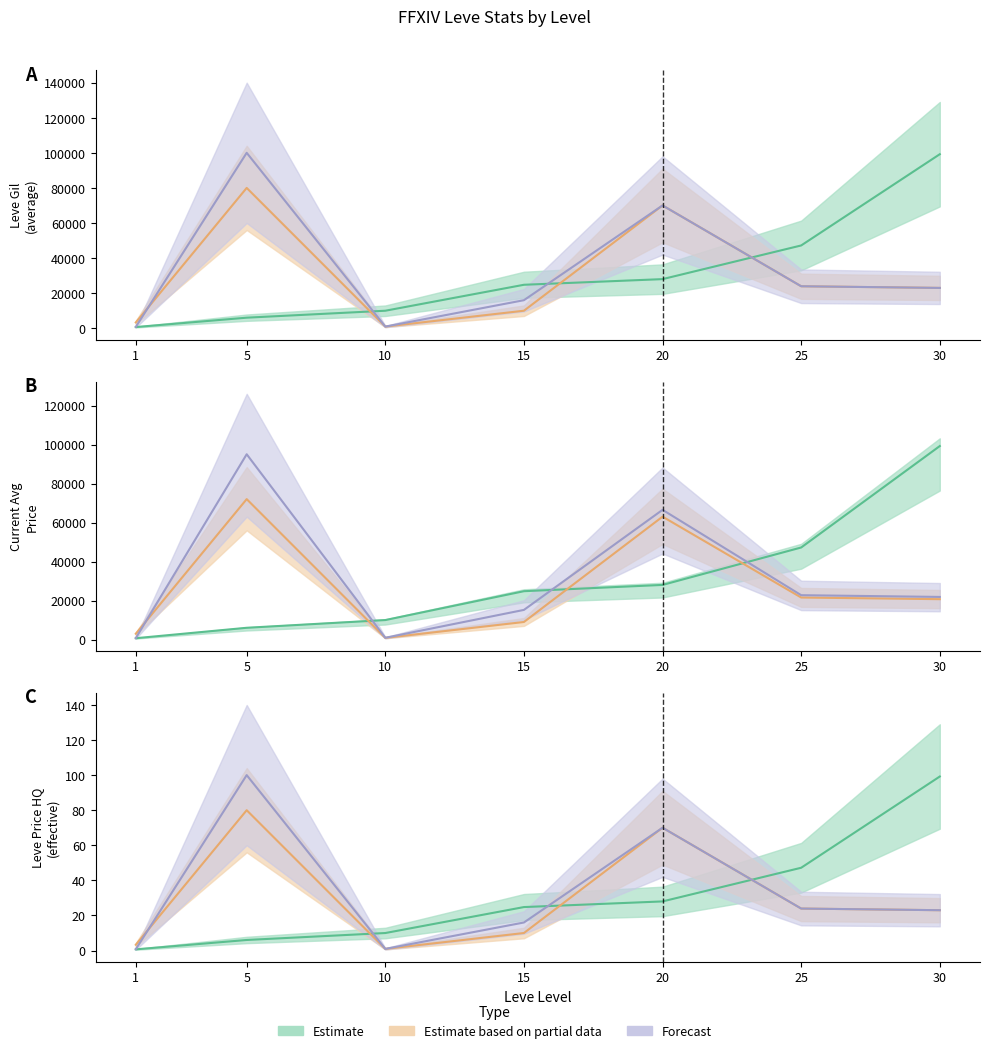

At which label is currentAveragePrice closest to 40476?

25